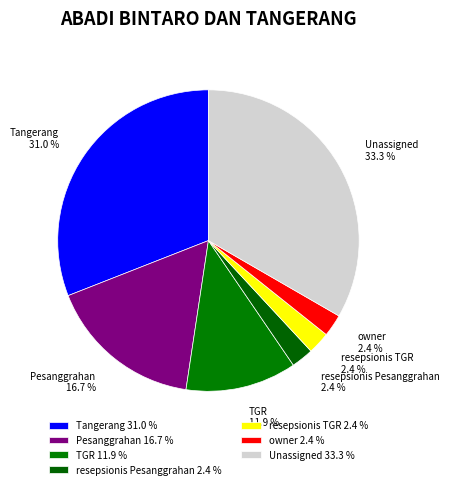

Does Unassigned represent more than half of the total?

No